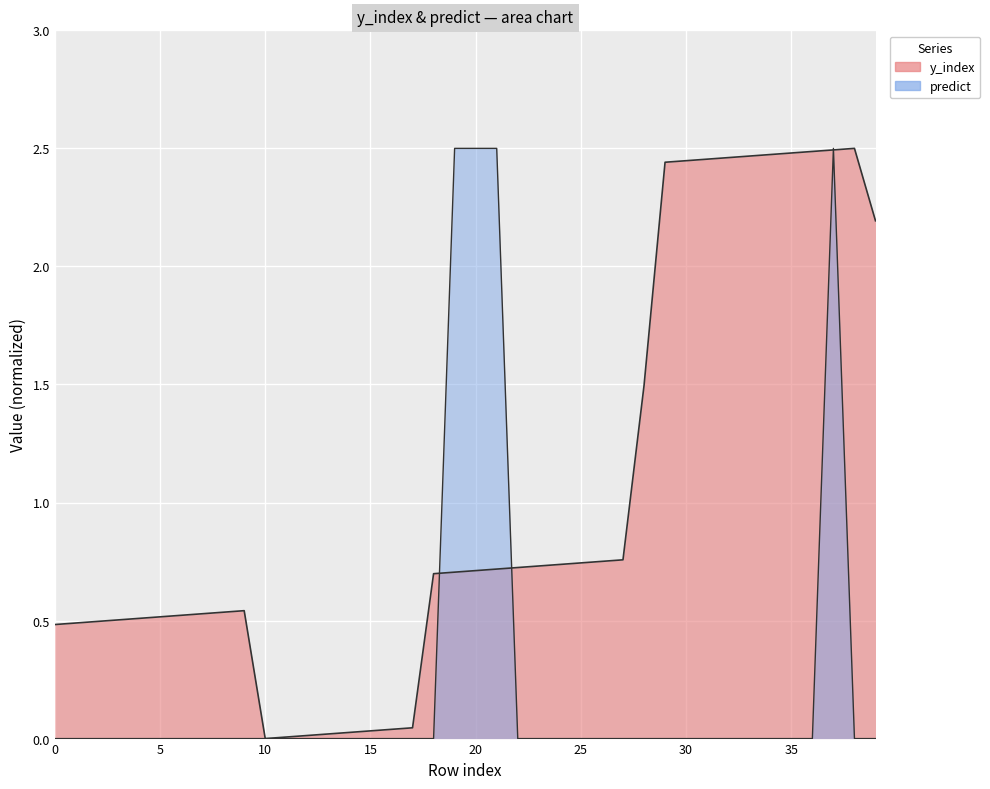

Between 37 and 27, which is larger?

37